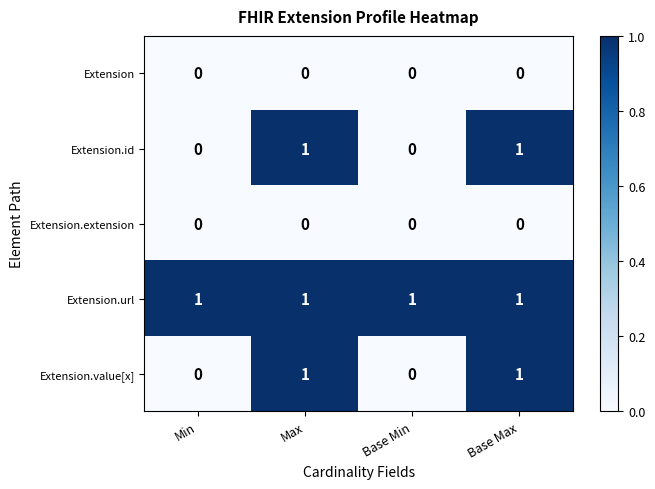

True or false: Extension.value[x] has a value of 0 at Max.

False